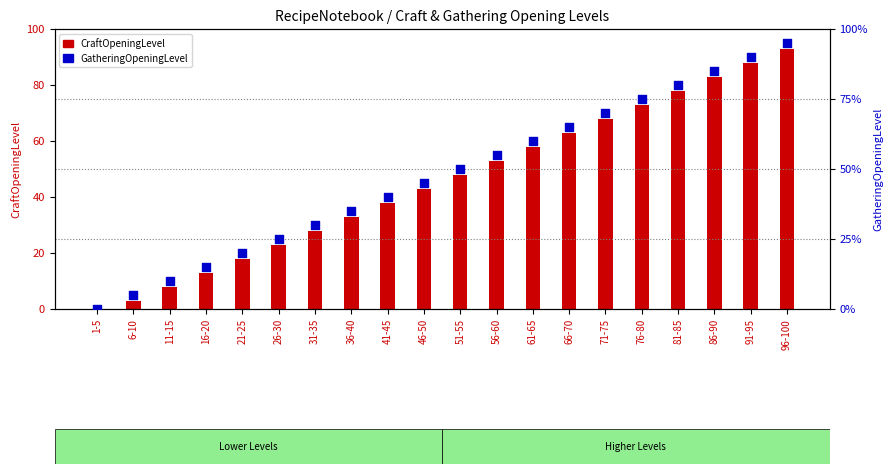

Which series reaches the minimum Y coordinate?

CraftOpeningLevel